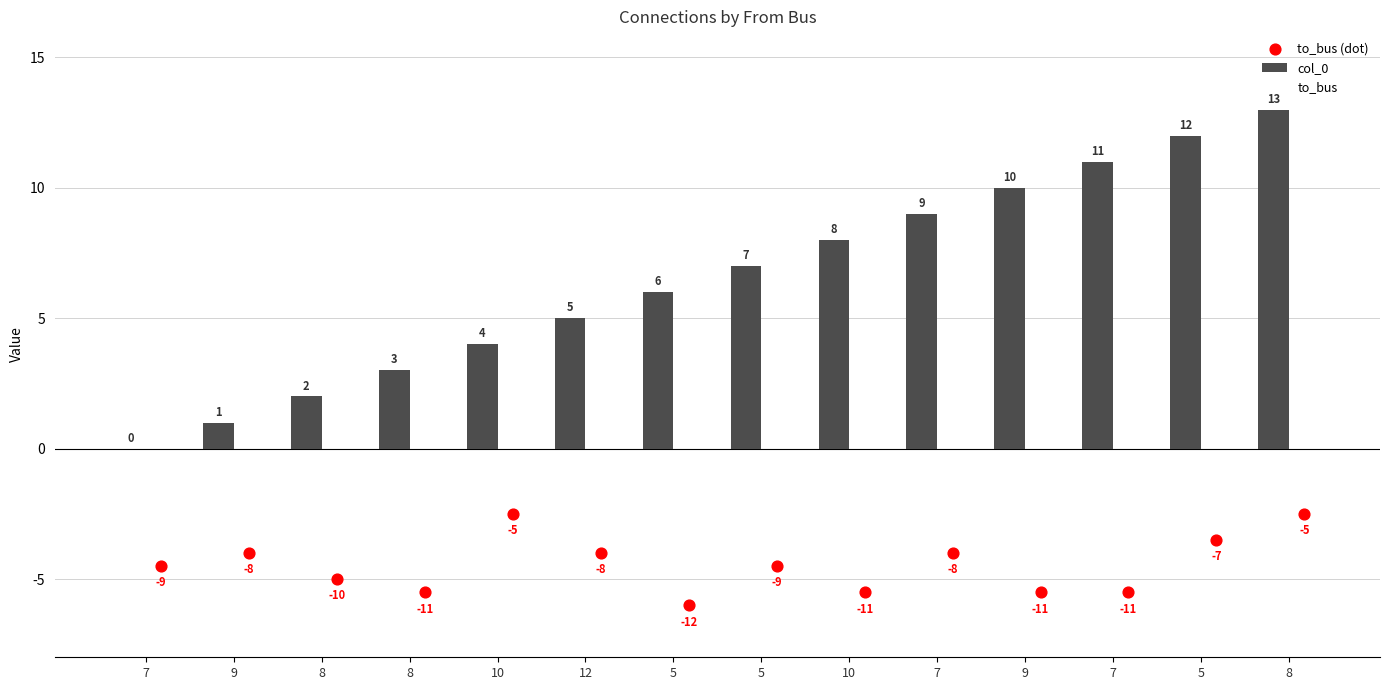

Is the value of col_0 at 7 greater than the value of to_bus at 7?

No